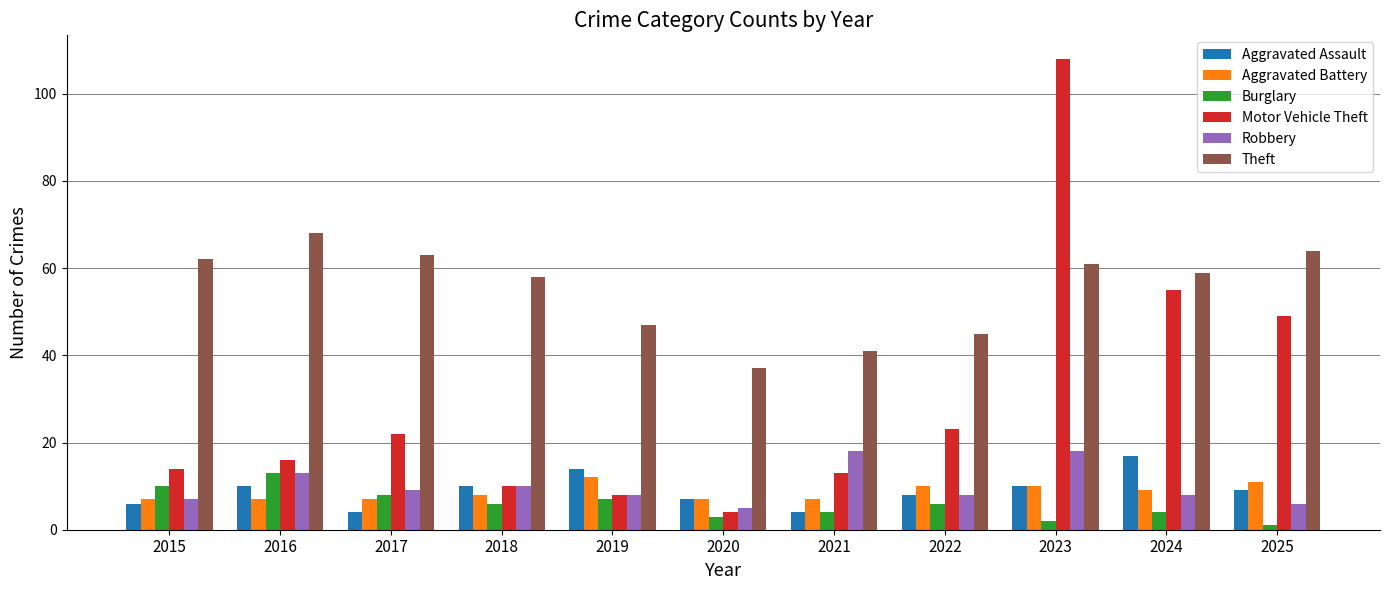

Reading left to right, transcribe all the data shown in this chart.

Aggravated Assault: 2015=6	2016=10	2017=4	2018=10	2019=14	2020=7	2021=4	2022=8	2023=10	2024=17	2025=9
Aggravated Battery: 2015=7	2016=7	2017=7	2018=8	2019=12	2020=7	2021=7	2022=10	2023=10	2024=9	2025=11
Burglary: 2015=10	2016=13	2017=8	2018=6	2019=7	2020=3	2021=4	2022=6	2023=2	2024=4	2025=1
Motor Vehicle Theft: 2015=14	2016=16	2017=22	2018=10	2019=8	2020=4	2021=13	2022=23	2023=108	2024=55	2025=49
Robbery: 2015=7	2016=13	2017=9	2018=10	2019=8	2020=5	2021=18	2022=8	2023=18	2024=8	2025=6
Theft: 2015=62	2016=68	2017=63	2018=58	2019=47	2020=37	2021=41	2022=45	2023=61	2024=59	2025=64